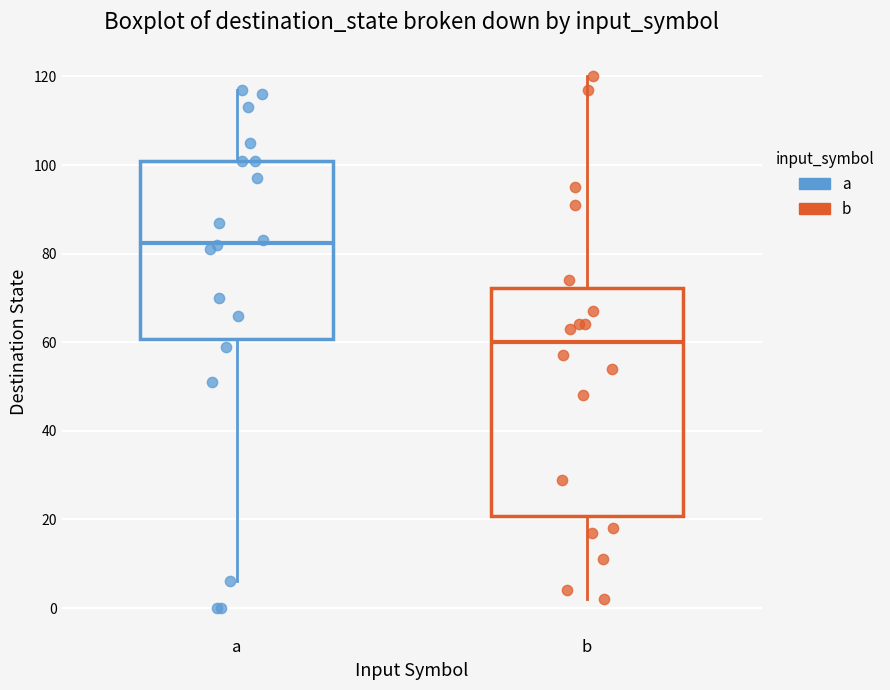

Which box is the tallest, from its lower edge to its upper edge?

b